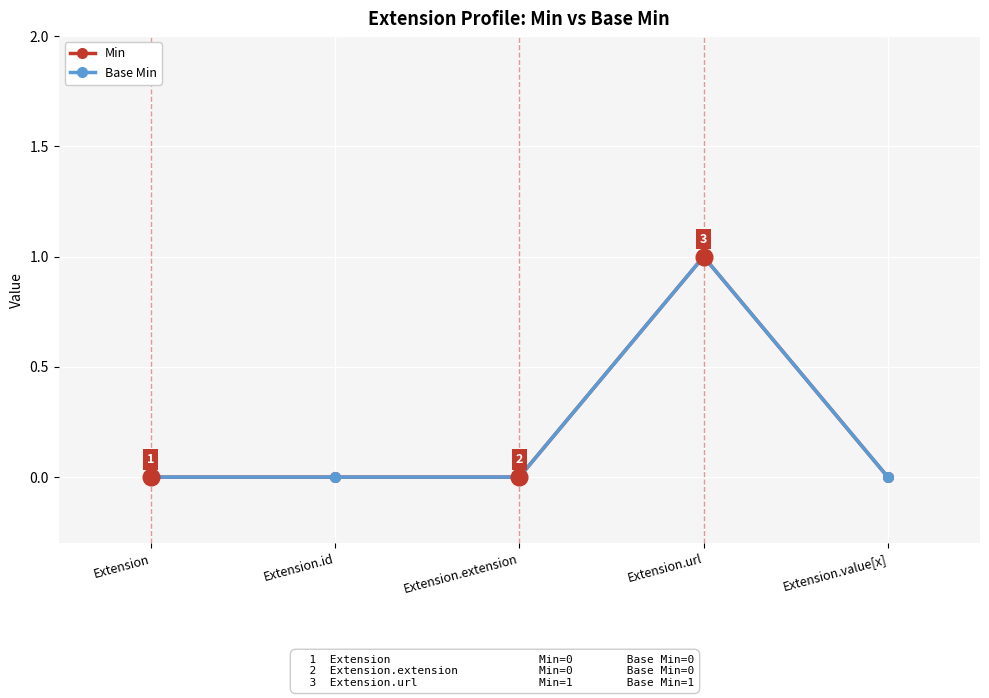

Is this an area chart (filled region under the line)?

No